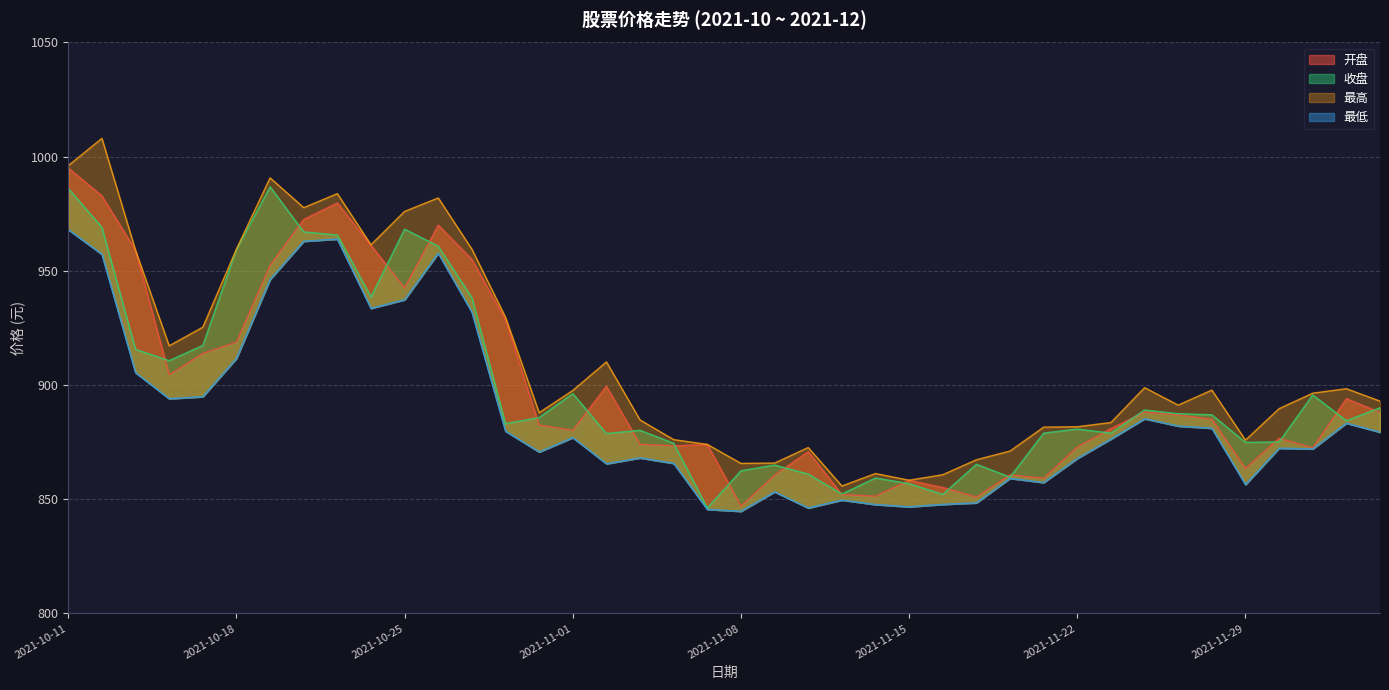

How many lines are shown in the chart?

4